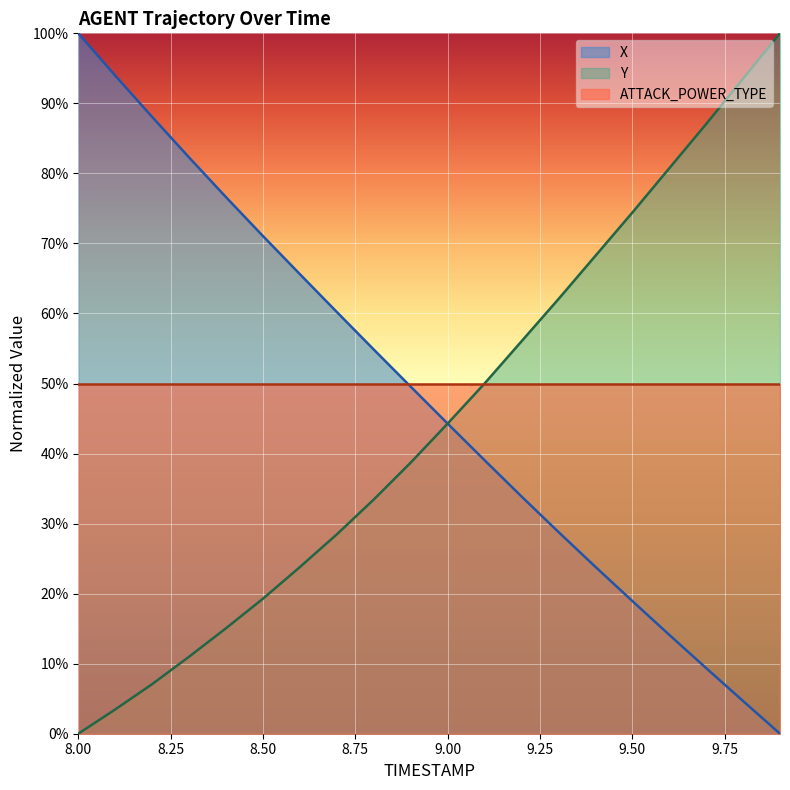

True or false: X and Y intersect in this chart.

True